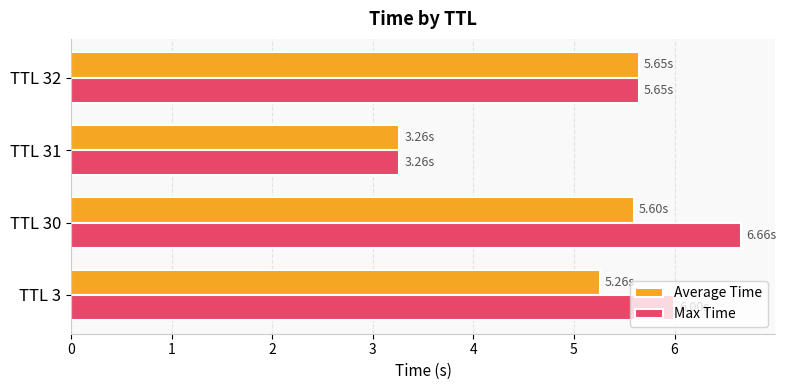

What are all the series names shown in the legend?

Average Time, Max Time